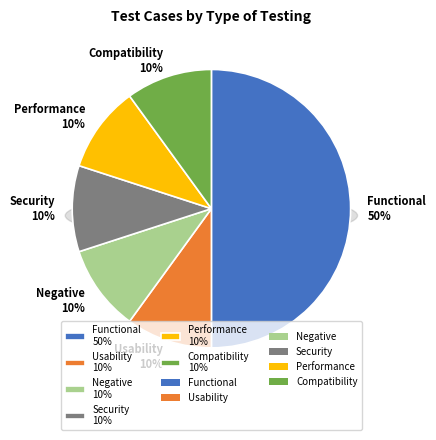

Is it true that Functional is 50% of the pie?

True